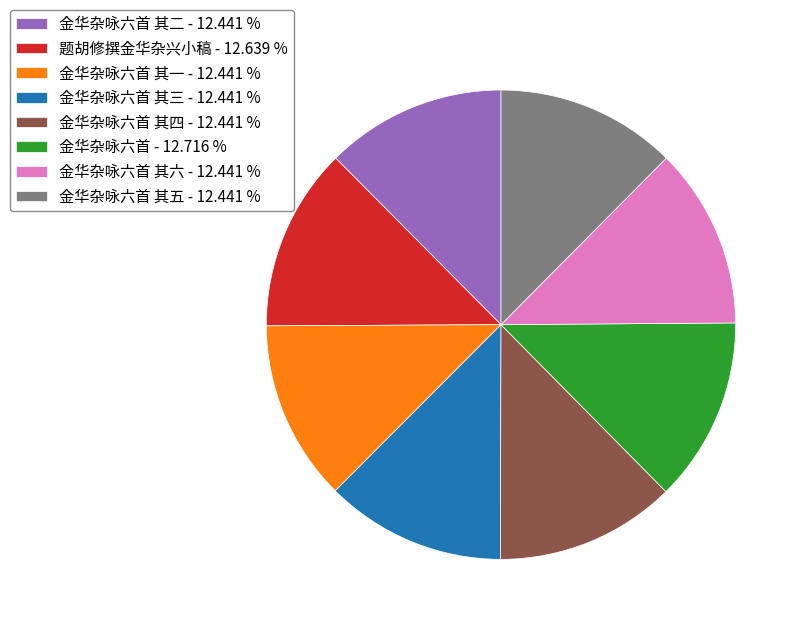

How many segments does this pie chart have?

8